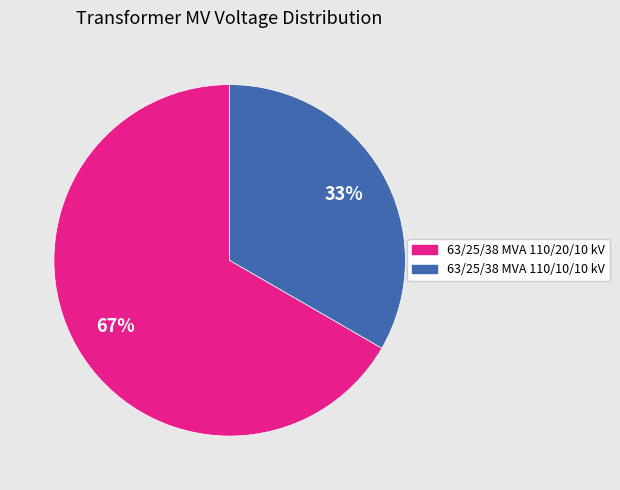

Approximately how many times larger is the value at 63/25/38 MVA 110/10/10 kV compared to 63/25/38 MVA 110/20/10 kV?

0.5